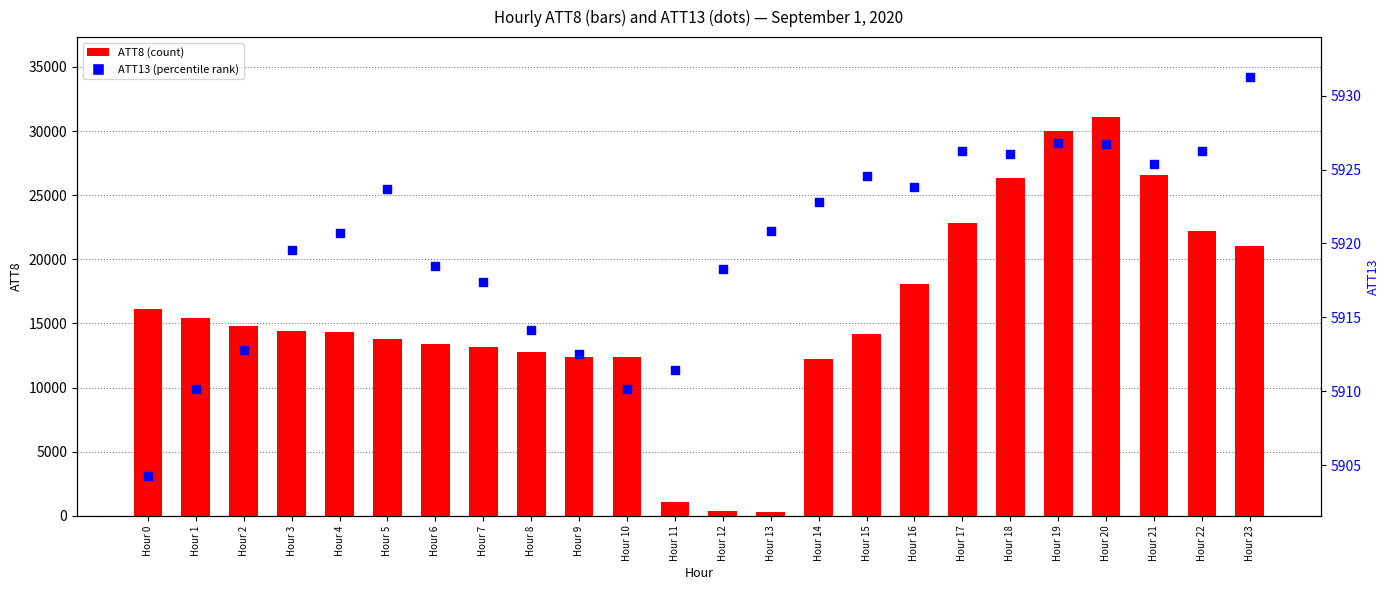

Is the value of ATT13 (percentile) at Hour 23 greater than the value of ATT8 (count) at Hour 23?

No